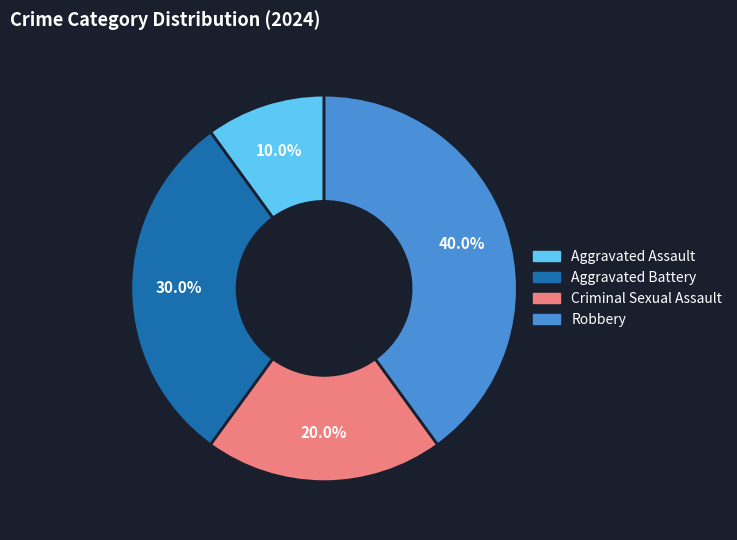

Between Criminal Sexual Assault and Robbery, which is larger?

Robbery